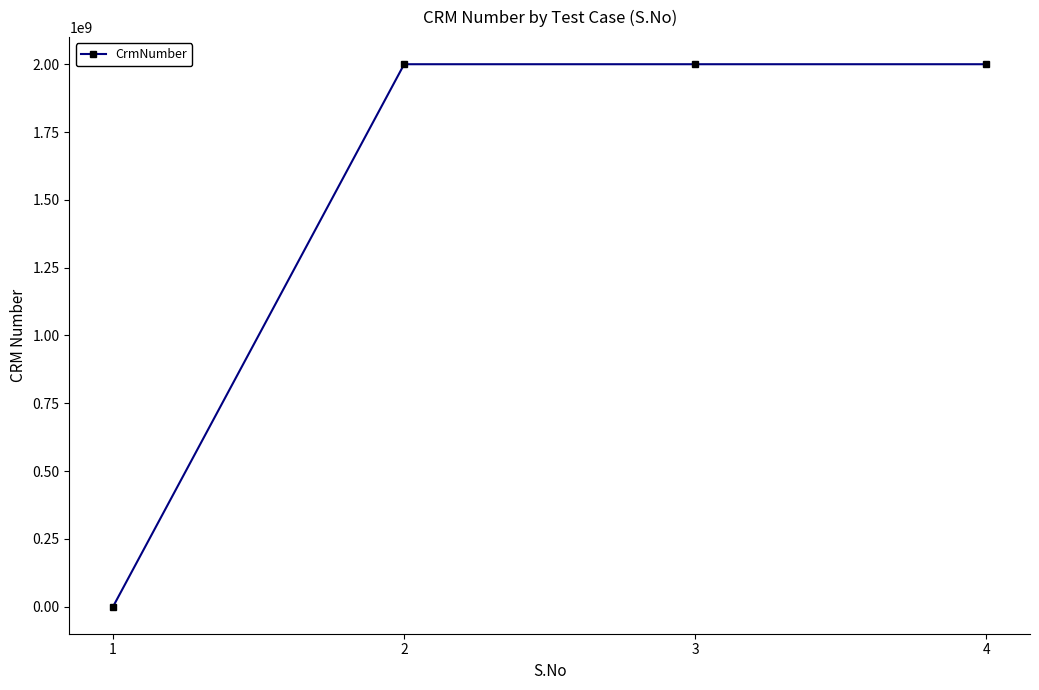

What is the difference between the second highest and minimum values?

2000214497